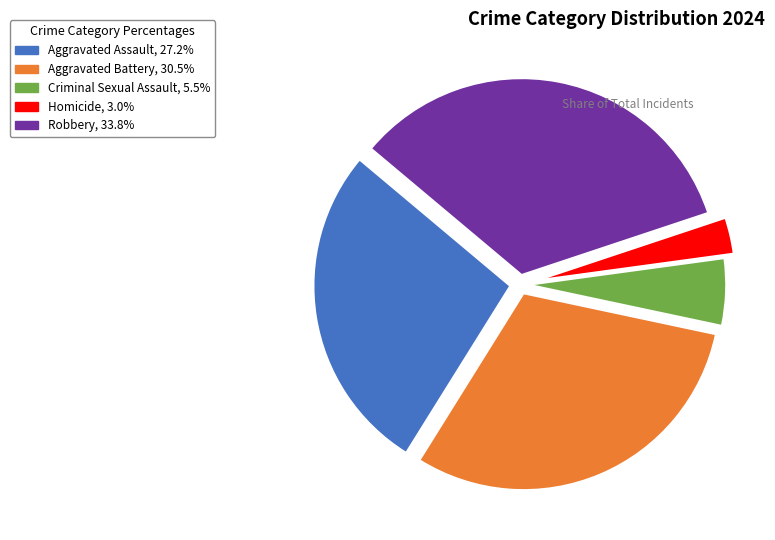

Rank the categories by value from highest to lowest.

Robbery, Aggravated Battery, Aggravated Assault, Criminal Sexual Assault, Homicide